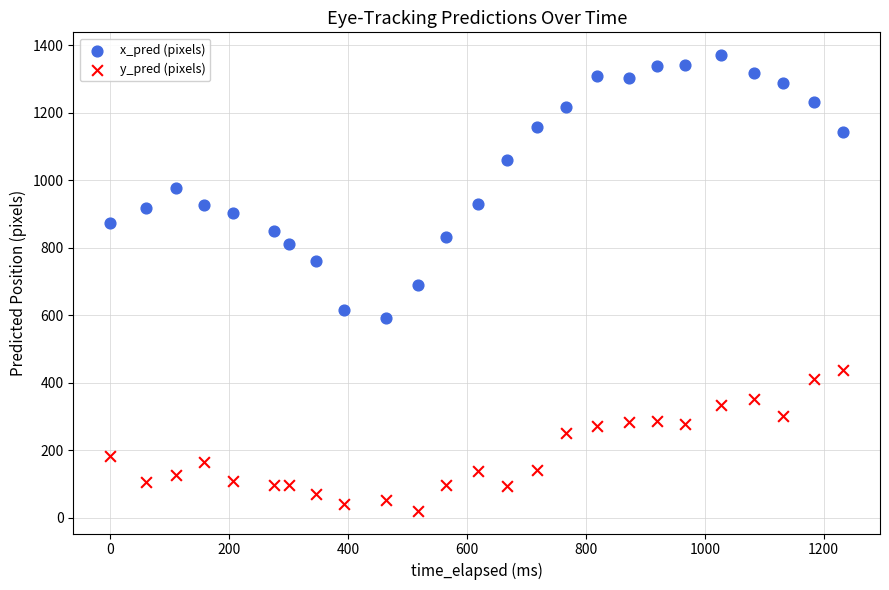

Which series reaches the maximum Y coordinate?

x_pred (pixels)